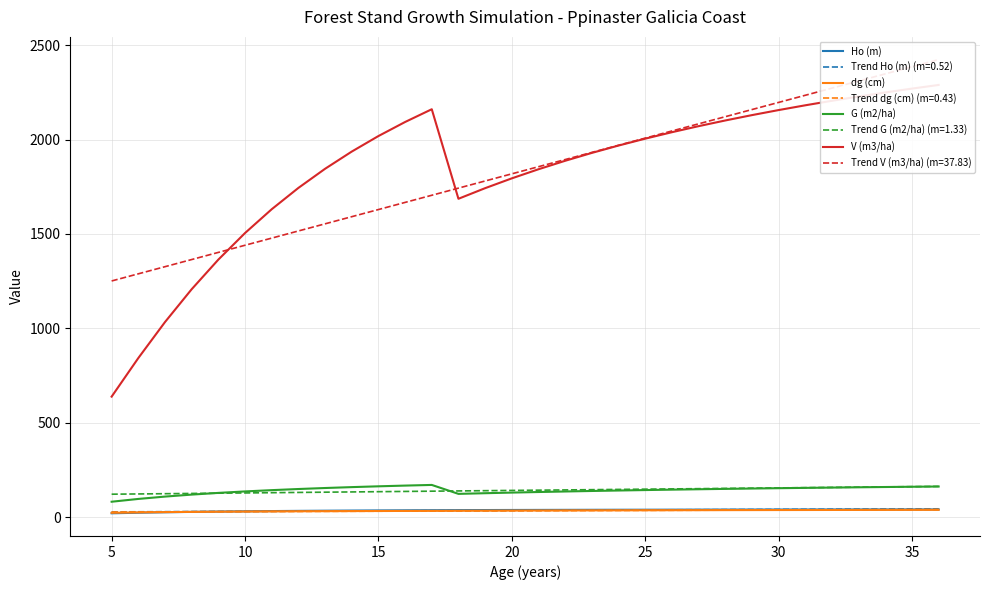

What is the difference between the second highest and minimum values in the dg (cm) series?

15.5